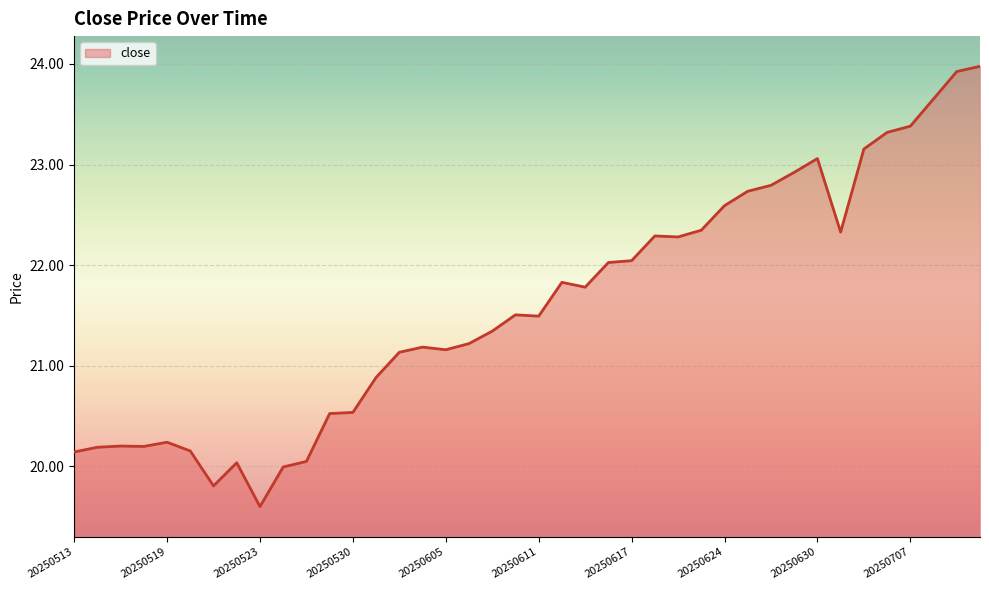

What is the difference between the maximum and minimum values?

4.4